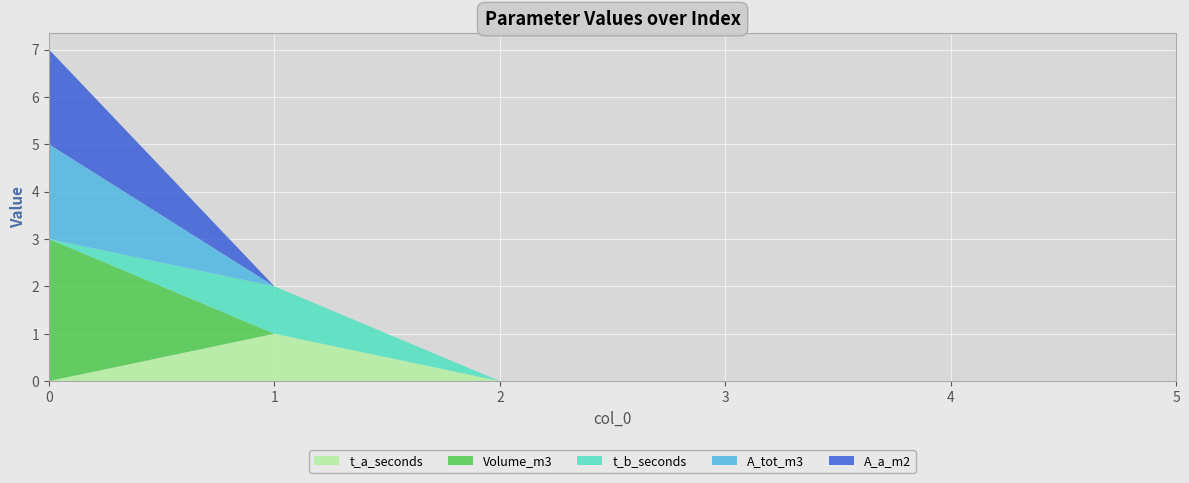

Reading left to right, extract all data points from this chart.

t_a_seconds: 0	1	0	0	0	0
Volume_m3: 3	0	0	0	0	0
t_b_seconds: 0	1	0	0	0	0
A_tot_m3: 2	0	0	0	0	0
A_a_m2: 2	0	0	0	0	0